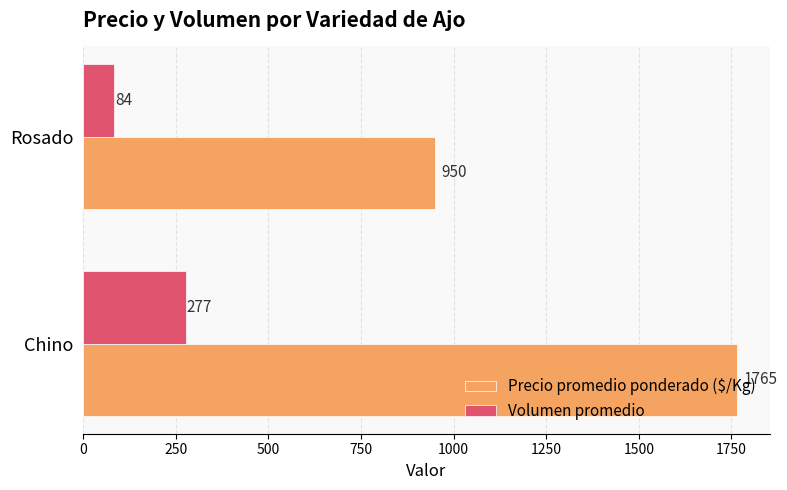

The value of Precio promedio ponderado ($/Kg) at Rosado is 1434. True or false?

False